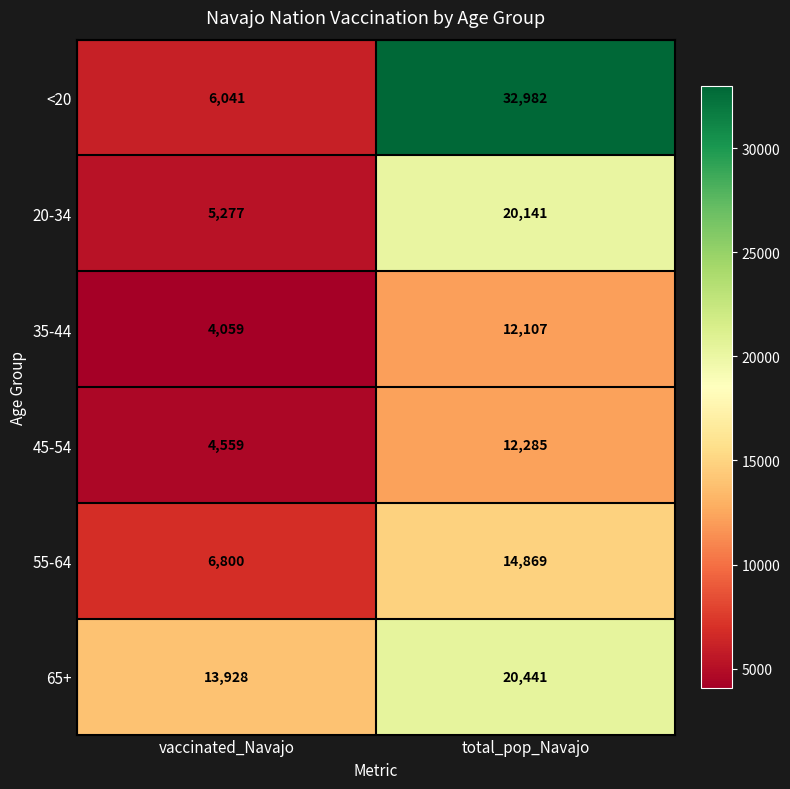

Between vaccinated_Navajo and total_pop_Navajo, which series saw the biggest shift?

<20